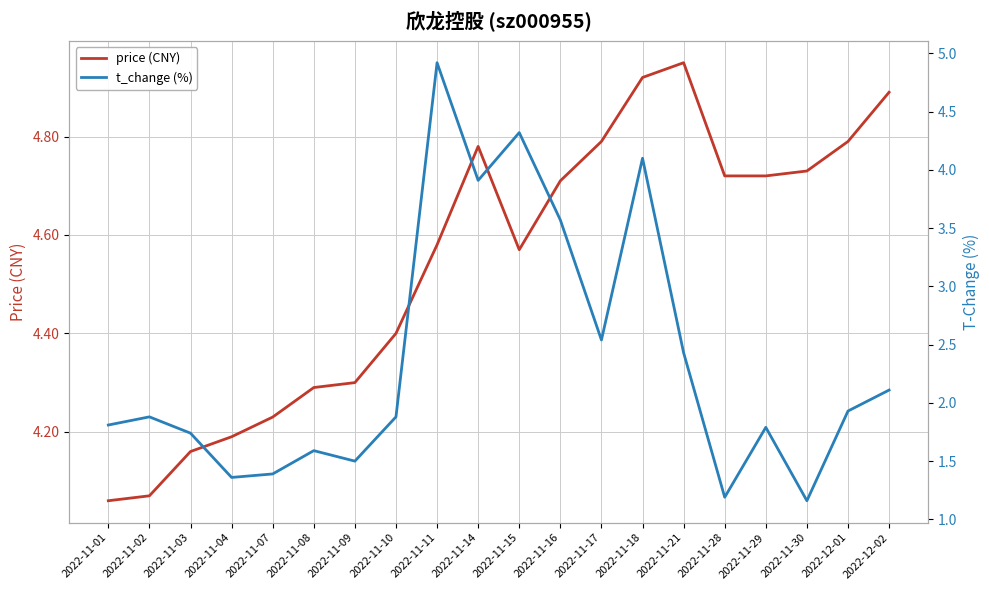

In t_change (%), how many points are lower than both neighbors (excluding endpoints)?

6